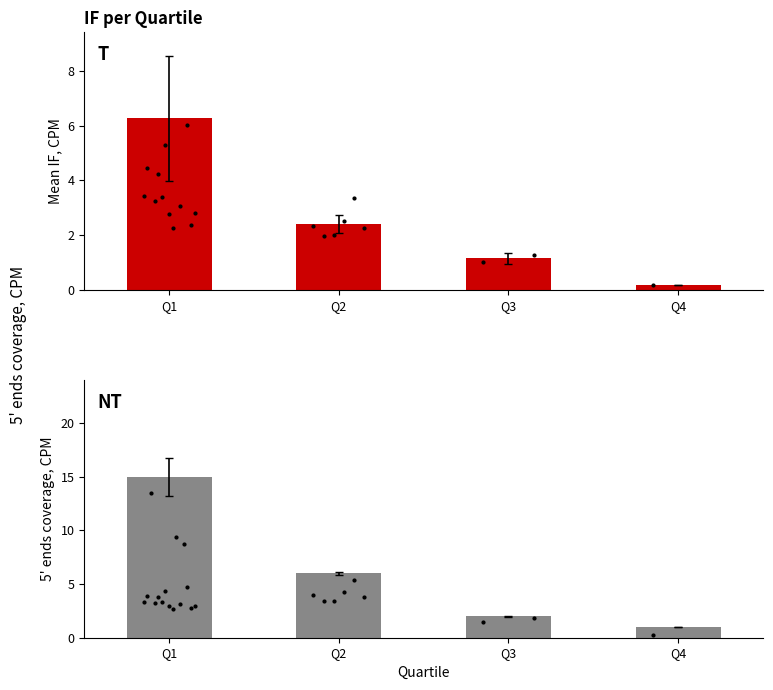

Reading left to right, extract all data points from this chart.

Mean IF: 6.3	2.4	1.2	0.2
Count: 15.0	6.0	2.0	1.0